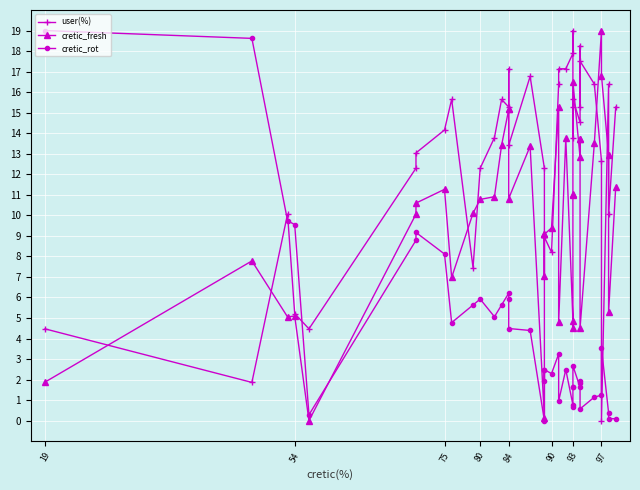

Is it true that cretic_rot equals 13.4 at 75?

False